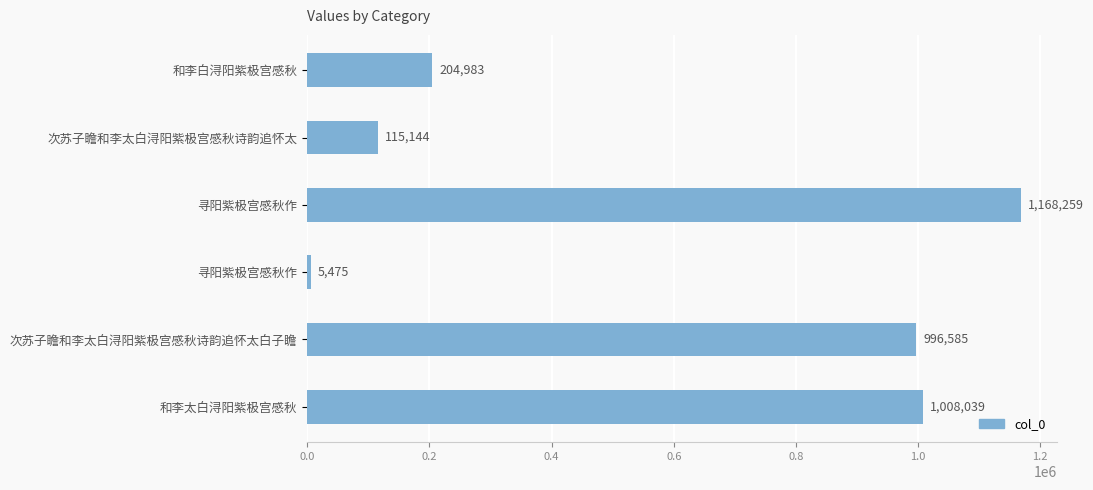

How many bars are there in total?

6